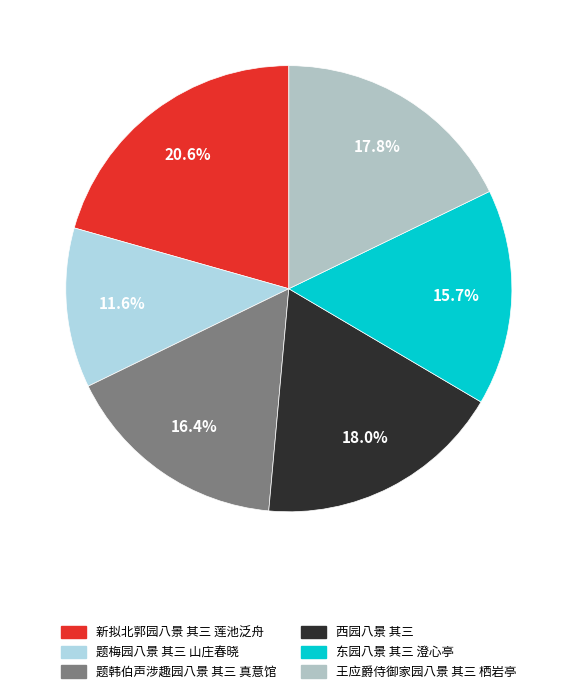

What is the smallest slice in the pie chart?

题梅园八景 其三 山庄春晓